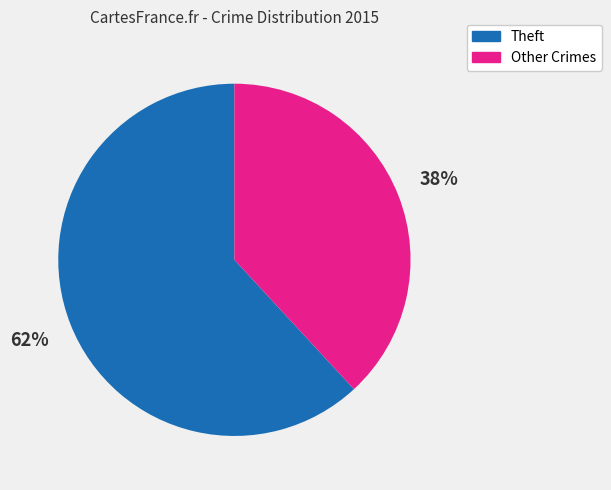

What is the largest slice in the pie chart?

Theft